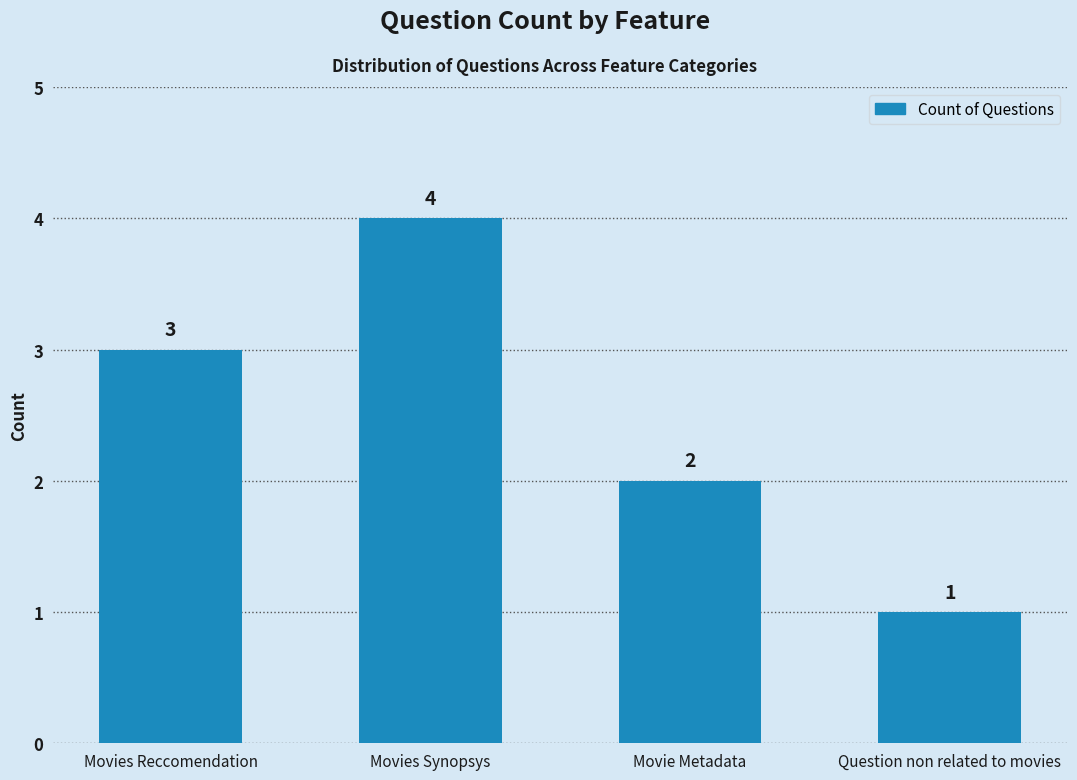

Reading left to right, extract all data points from this chart.

3	4	2	1